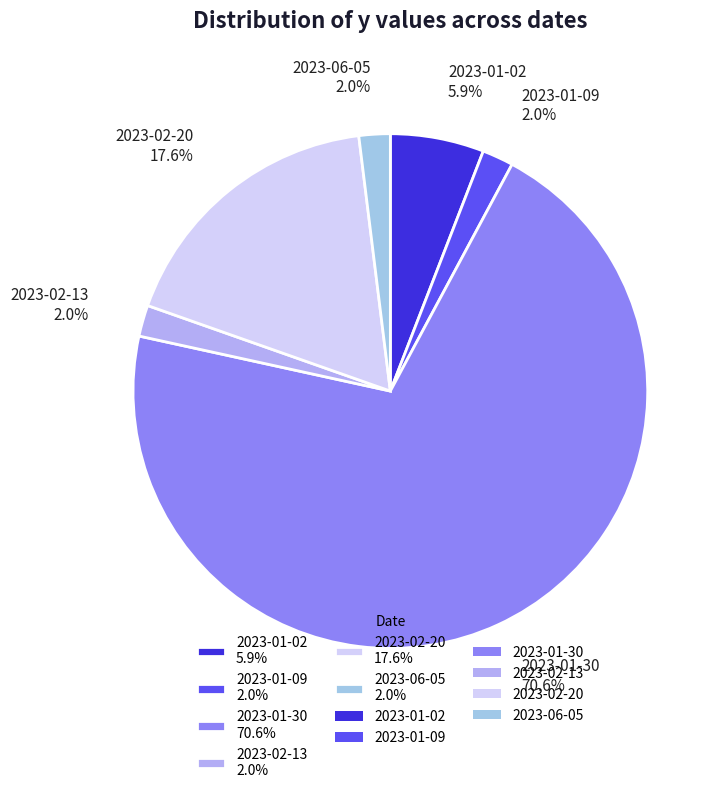

Approximately how many times larger is the value at 2023-01-09 2.0% compared to 2023-02-13 2.0%?

1.0